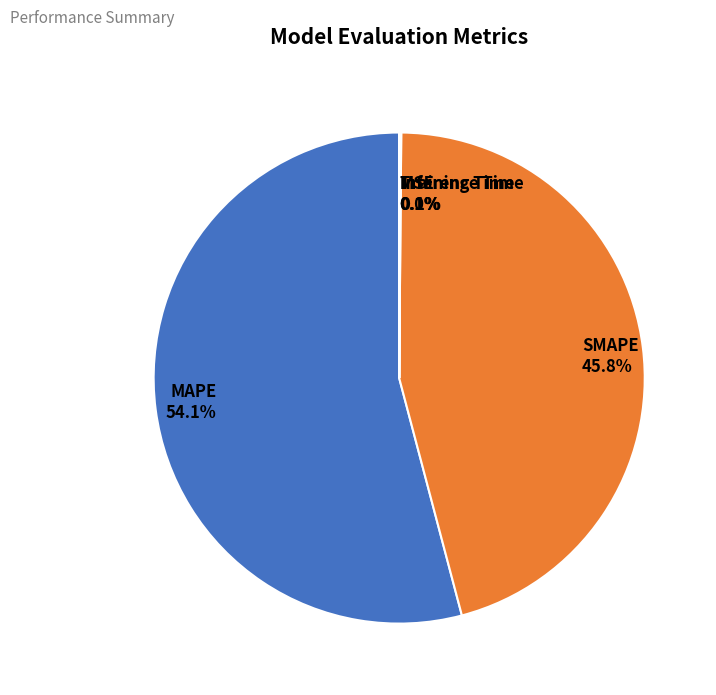

Which slice represents more than half of the pie?

MAPE